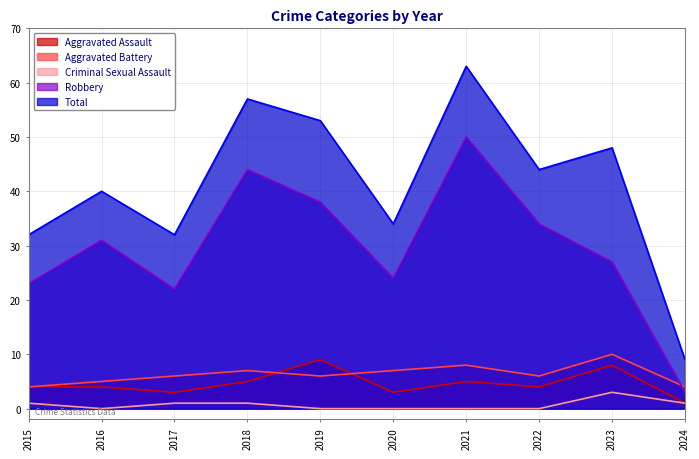

How many data points in Total are less than 44?

5